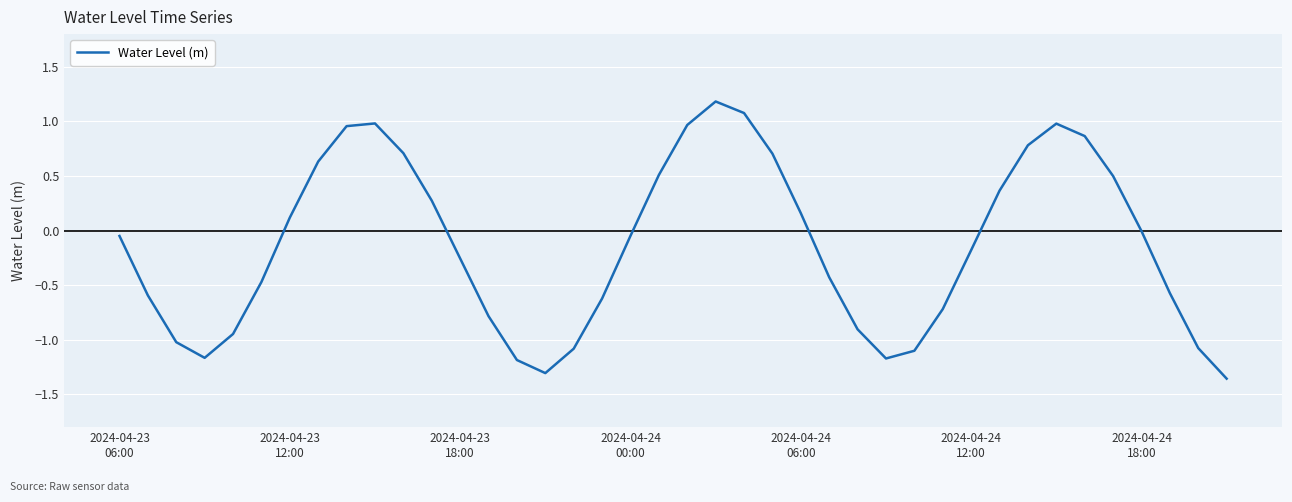

What is the maximum value shown in the chart?

1.2